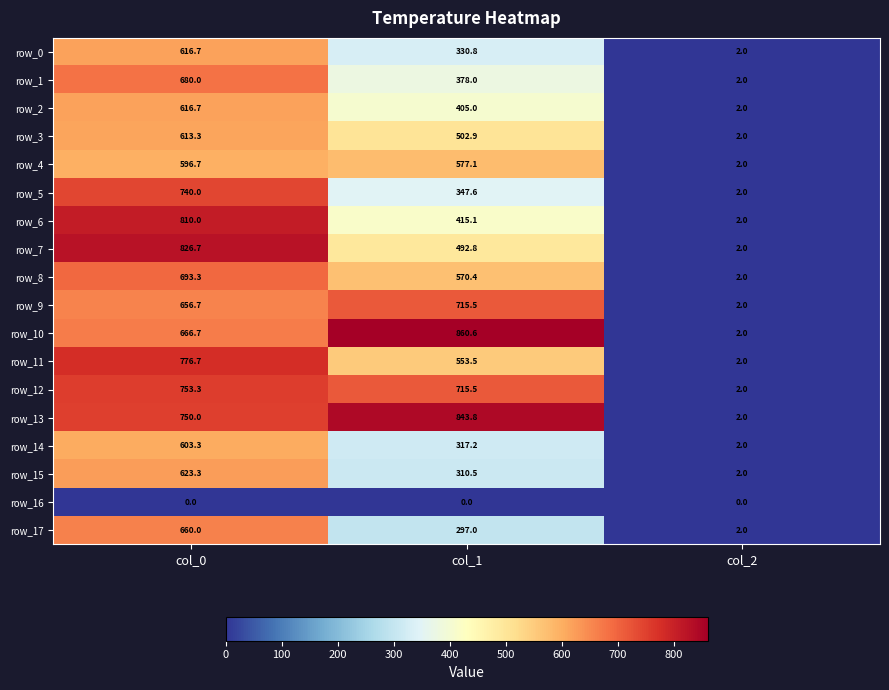

Is it true that row_0 equals 2.0 at col_2?

True